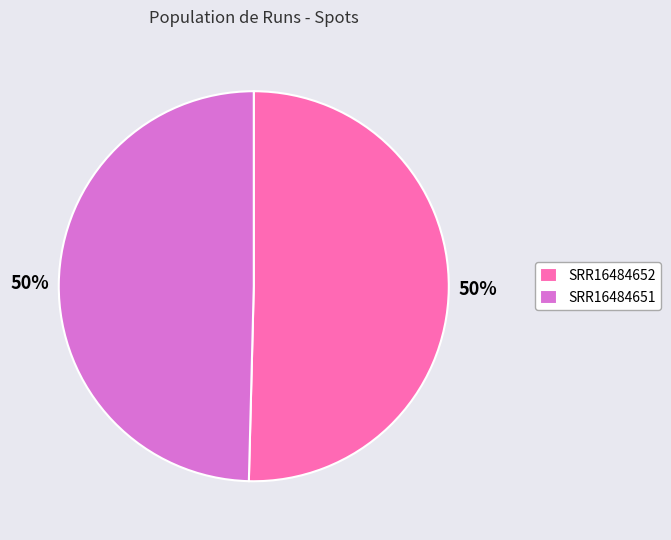

Do SRR16484651 and SRR16484652 together represent more than half of the pie?

Yes